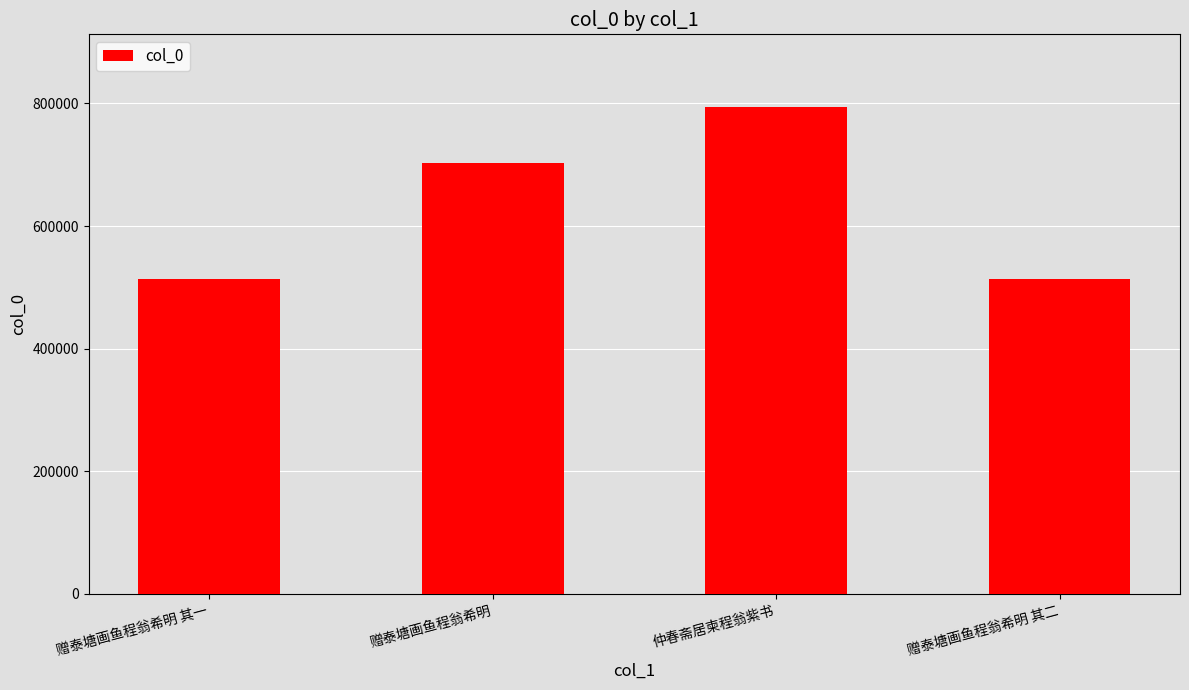

What is the change in value from 赠泰塘画鱼程翁希明 其一 to 仲春斋居柬程翁紫书?

+279544